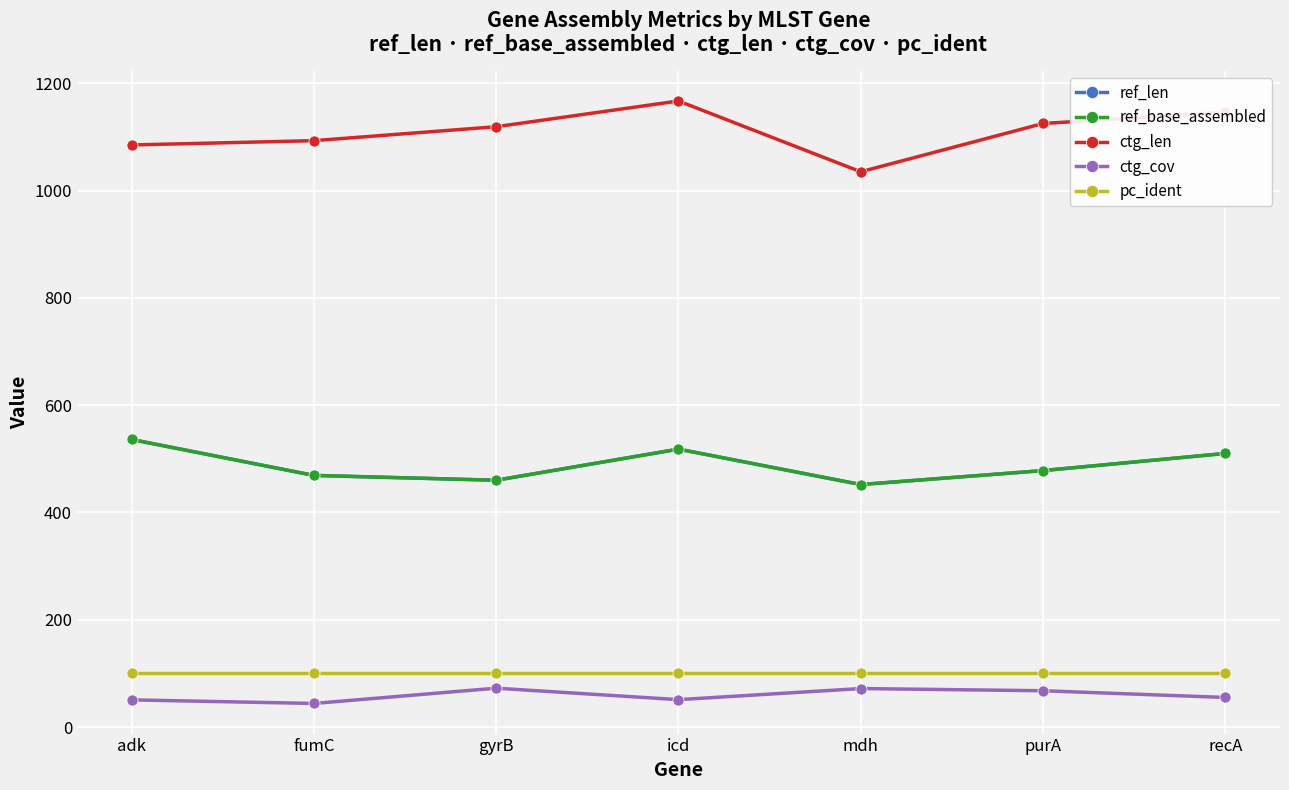

Where does the ref_len series first go above 478?

adk